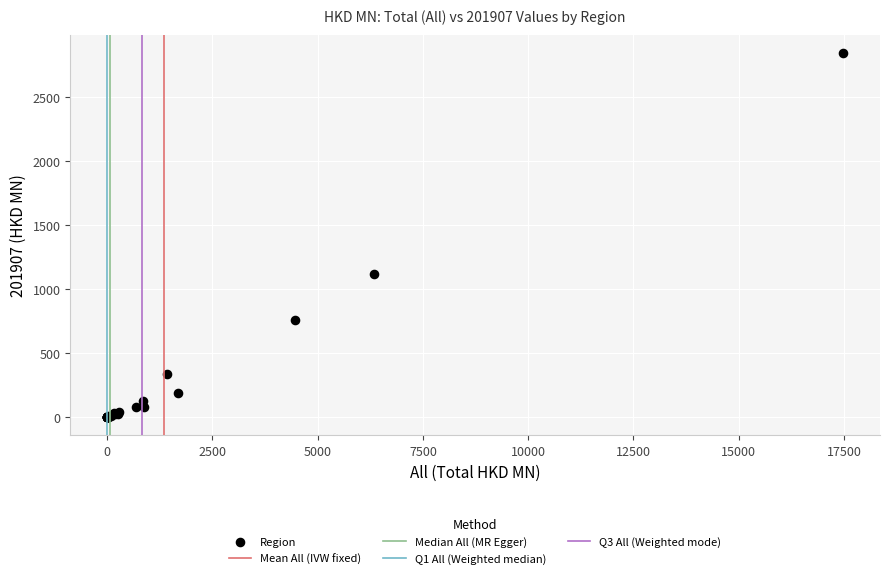

What Y value in the scatter plot is closest to 1423?

1122.6